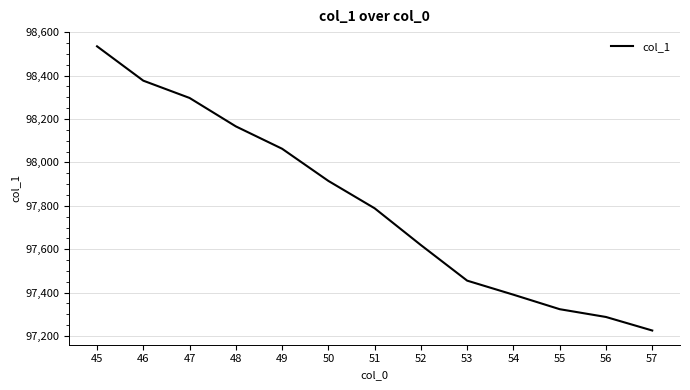

Approximately how many times larger is the value at 49 compared to 45?

1.0